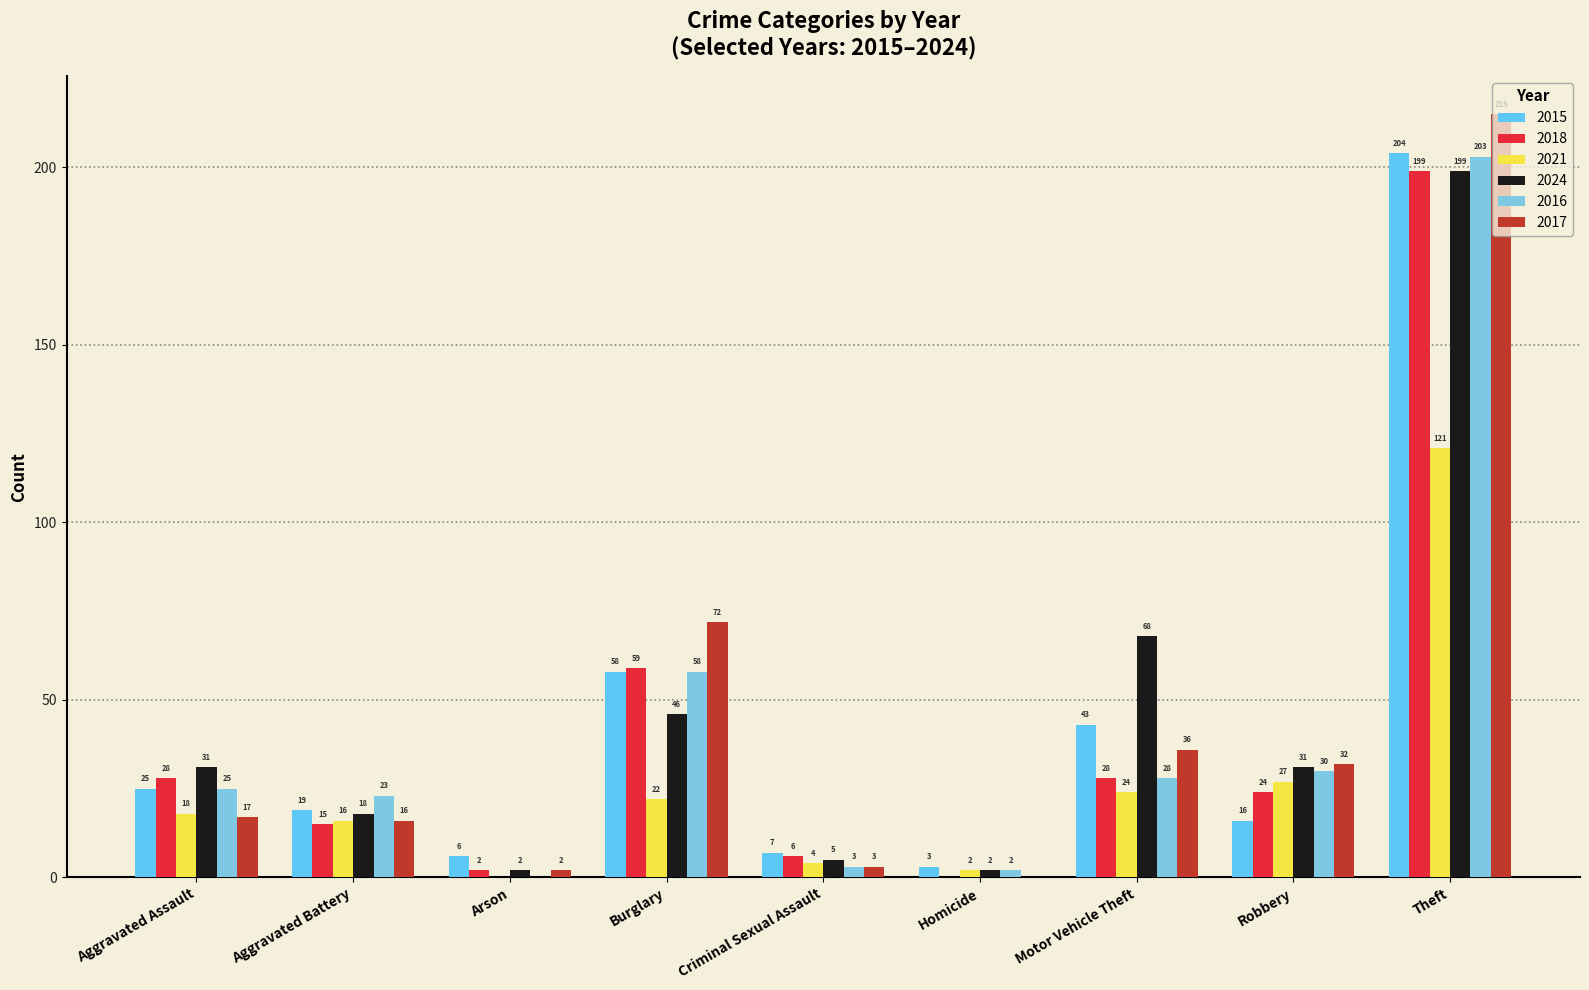

Reading left to right, extract all data points from this chart.

2015: Aggravated Assault=25	Aggravated Battery=19	Arson=6	Burglary=58	Criminal Sexual Assault=7	Homicide=3	Motor Vehicle Theft=43	Robbery=16	Theft=204
2018: Aggravated Assault=28	Aggravated Battery=15	Arson=2	Burglary=59	Criminal Sexual Assault=6	Homicide=0	Motor Vehicle Theft=28	Robbery=24	Theft=199
2021: Aggravated Assault=18	Aggravated Battery=16	Arson=0	Burglary=22	Criminal Sexual Assault=4	Homicide=2	Motor Vehicle Theft=24	Robbery=27	Theft=121
2024: Aggravated Assault=31	Aggravated Battery=18	Arson=2	Burglary=46	Criminal Sexual Assault=5	Homicide=2	Motor Vehicle Theft=68	Robbery=31	Theft=199
2016: Aggravated Assault=25	Aggravated Battery=23	Arson=0	Burglary=58	Criminal Sexual Assault=3	Homicide=2	Motor Vehicle Theft=28	Robbery=30	Theft=203
2017: Aggravated Assault=17	Aggravated Battery=16	Arson=2	Burglary=72	Criminal Sexual Assault=3	Homicide=0	Motor Vehicle Theft=36	Robbery=32	Theft=215